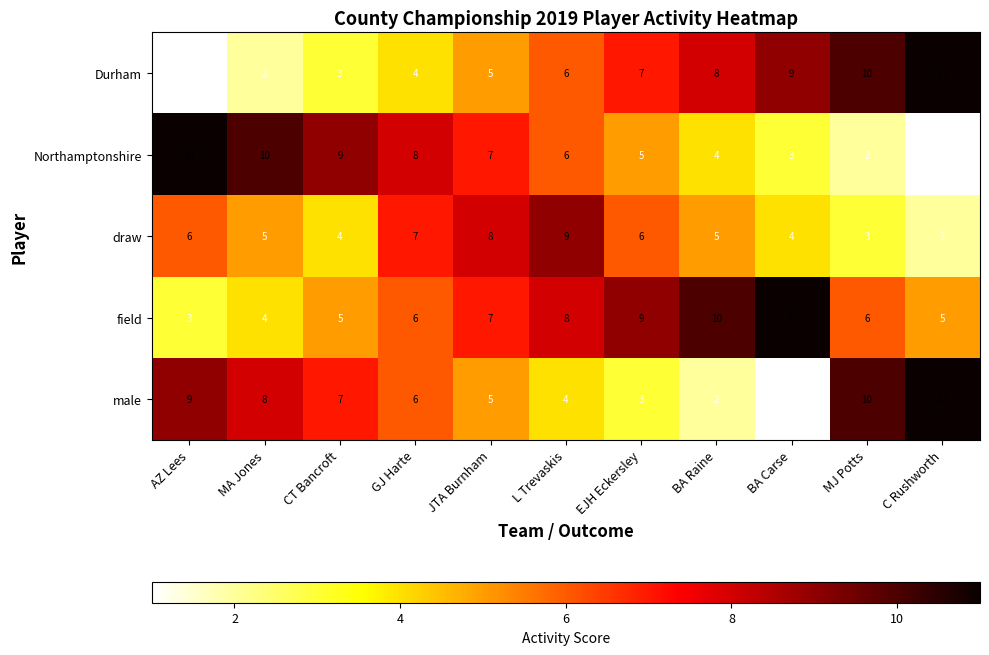

Is the value of Durham at C Rushworth greater than the value of Northamptonshire at C Rushworth?

Yes